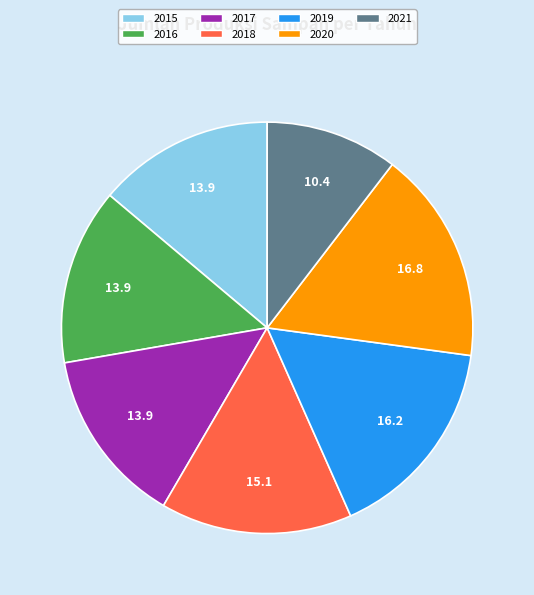

How many segments does this pie chart have?

7